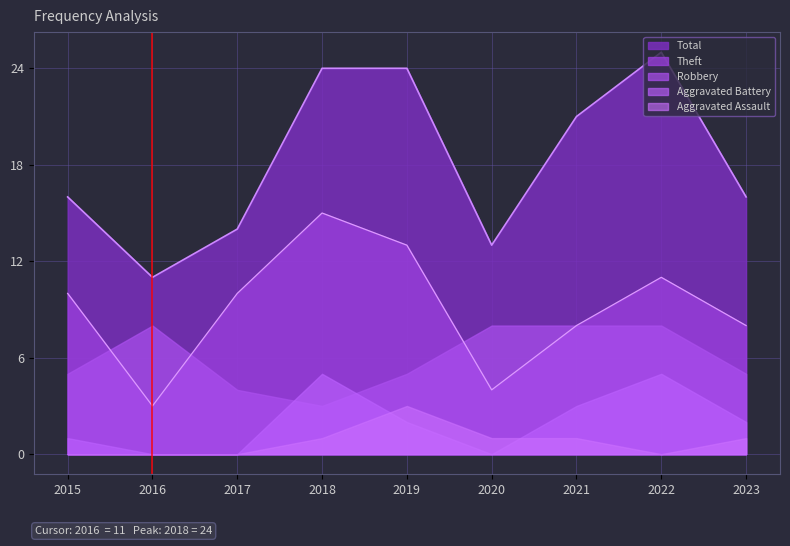

Which series changed the most between 2020 and 2023?

Theft